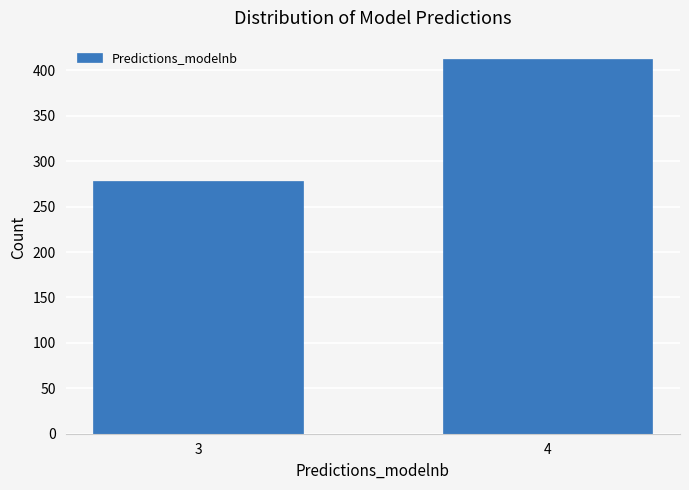

Reading left to right, transcribe all the data shown in this chart.

278	412